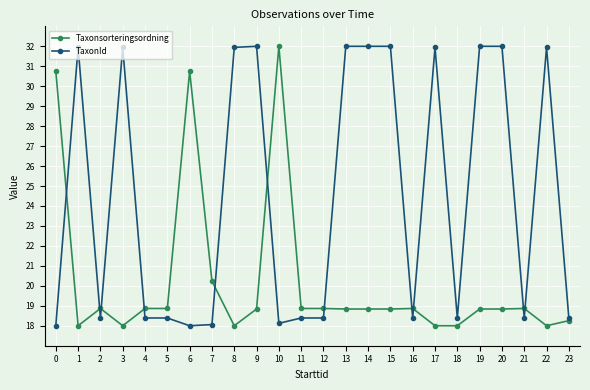

What is the value of the Taxonsorteringsordning point at the 3rd from the left?

18.9